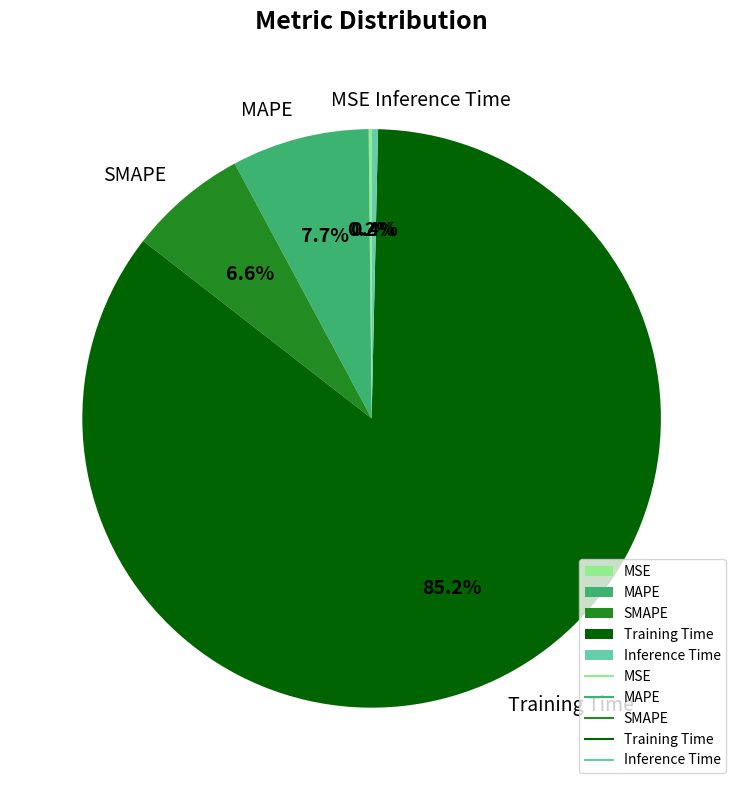

True or false: Inference Time accounts for 0% of the total.

True